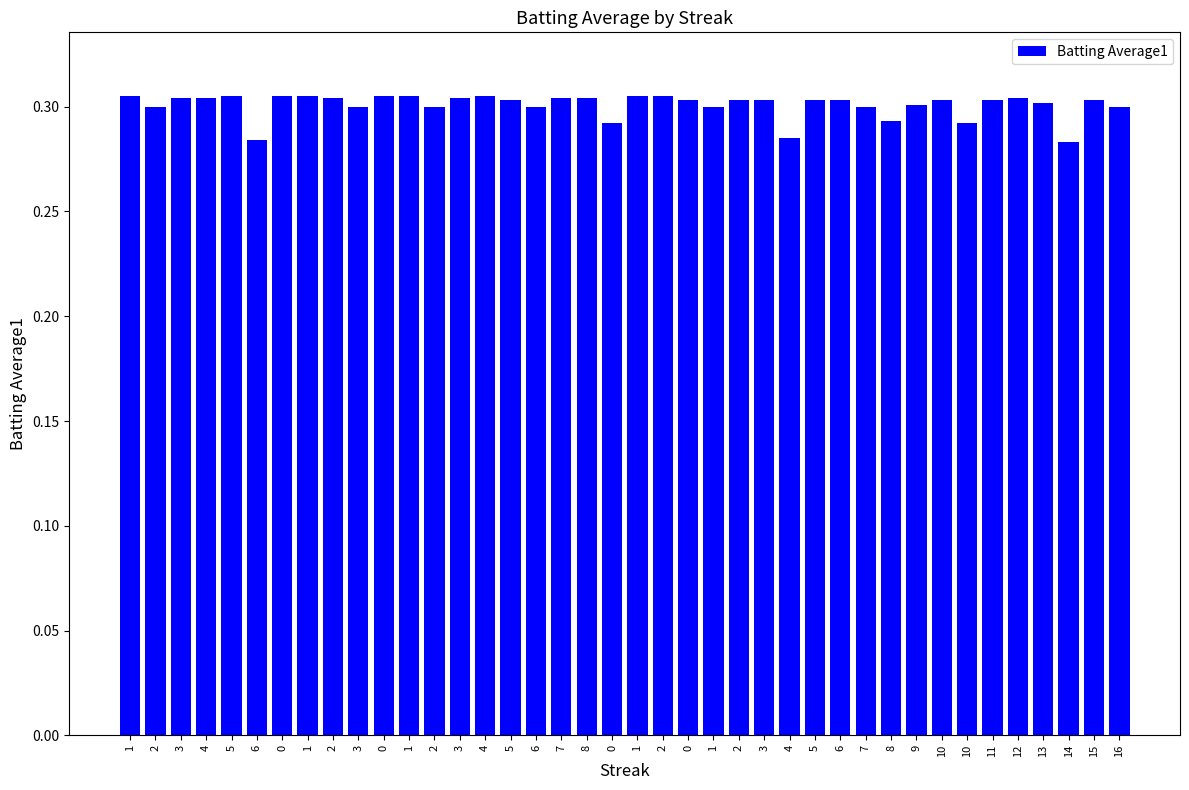

The value at 7 is 0.3. True or false?

True